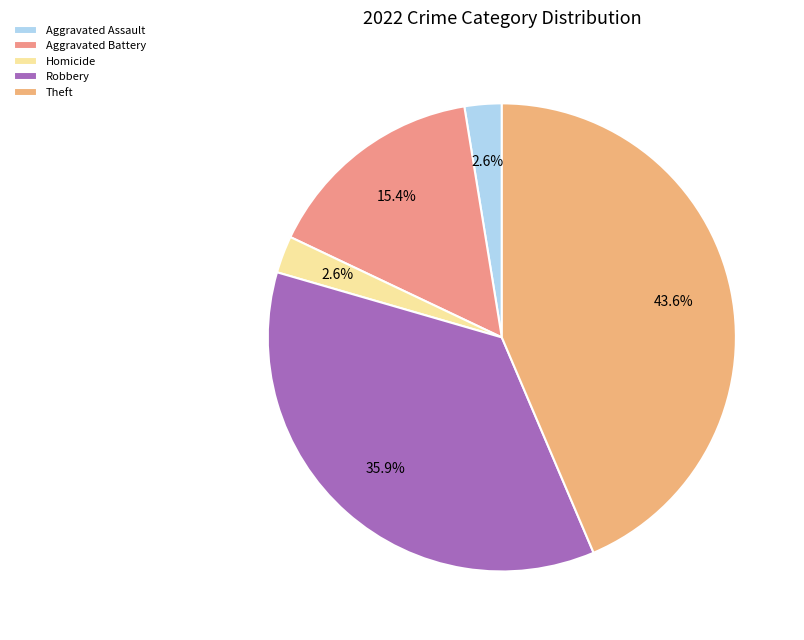

What portion of the pie excludes Homicide?

97.4%